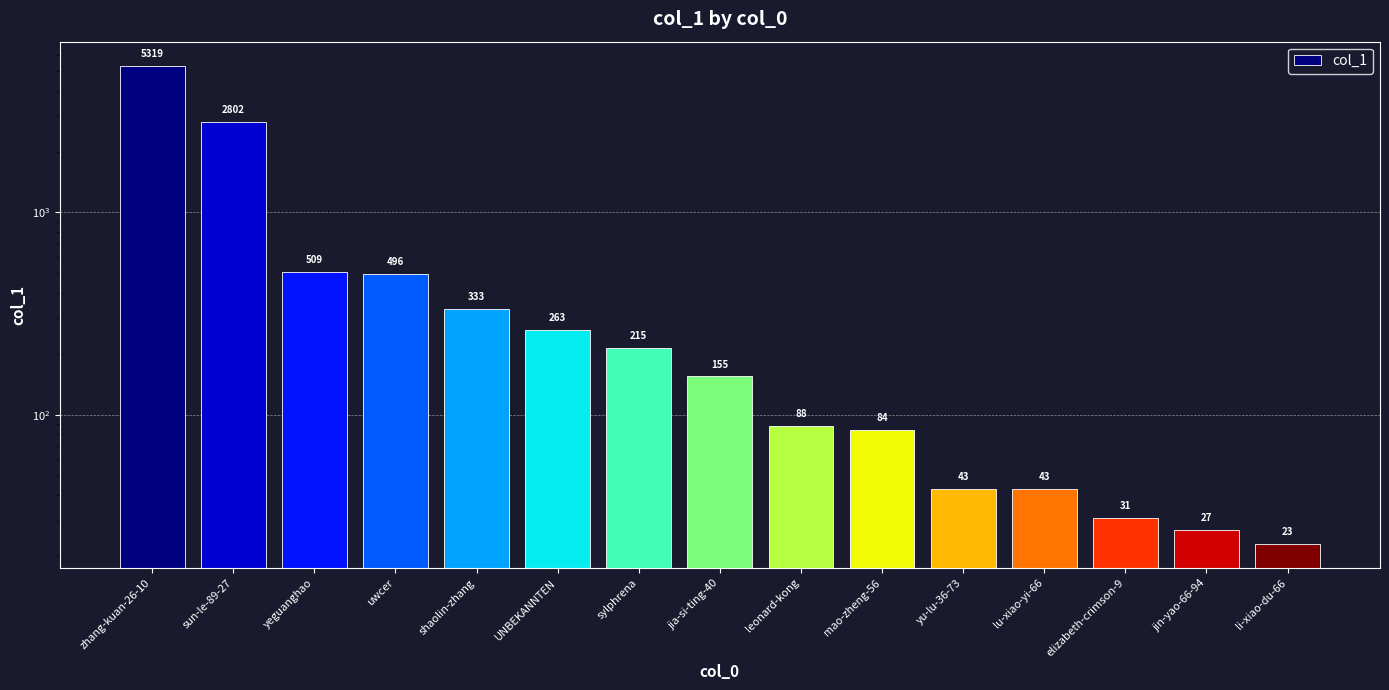

Reading right to left, extract all data points from this chart.

23	27	31	43	43	84	88	155	215	263	333	496	509	2802	5319